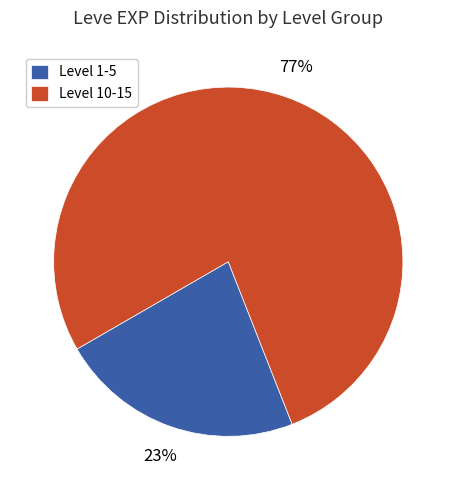

True or false: Level 1-5 accounts for 23% of the total.

True